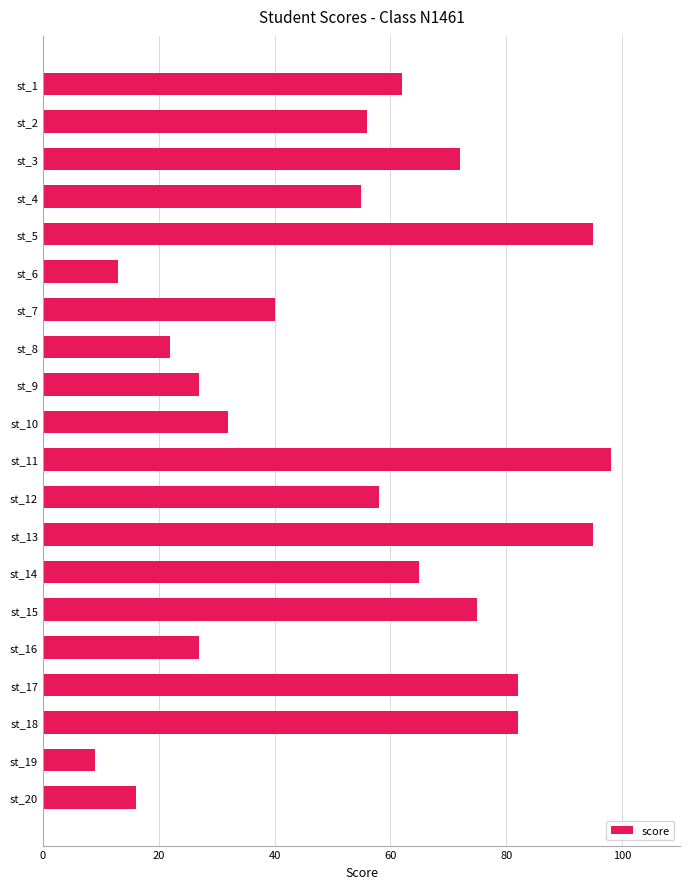

What is the change in value from st_7 to st_14?

+25